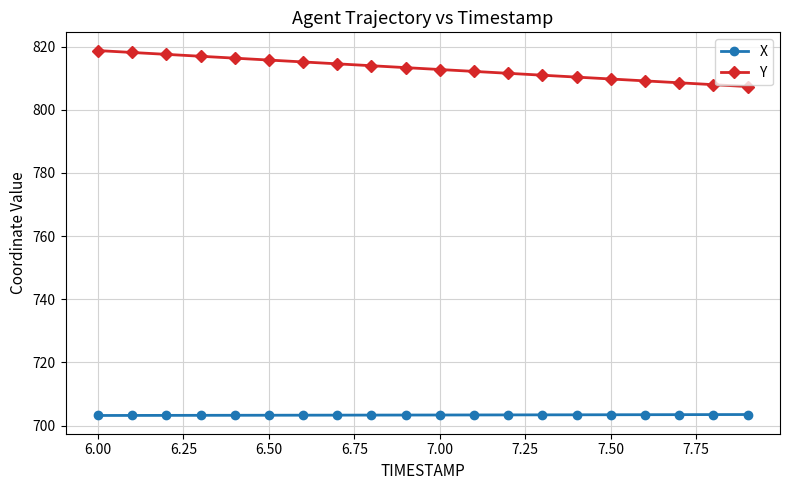

How many lines are shown in the chart?

2